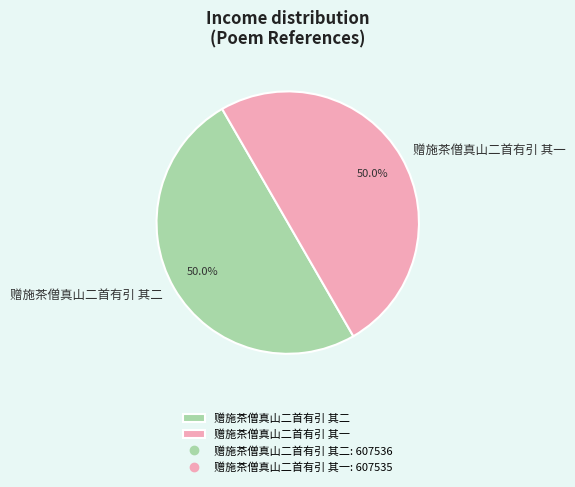

What is the ratio of the value at 赠施茶僧真山二首有引 其二 to the value at 赠施茶僧真山二首有引 其一?

1.0